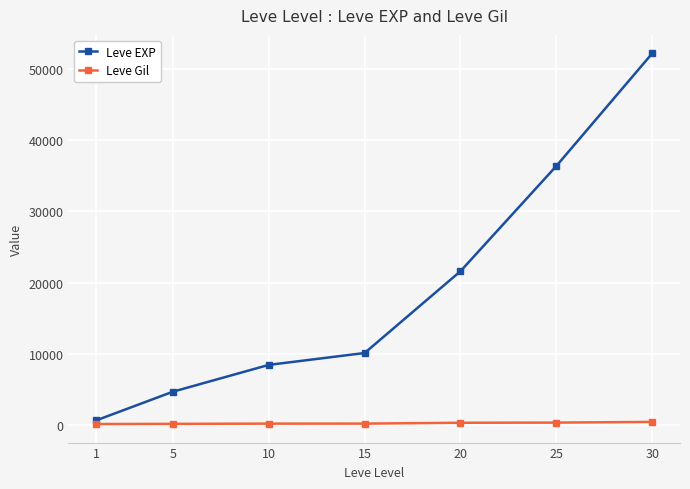

Which series has the largest total across all categories?

Leve EXP